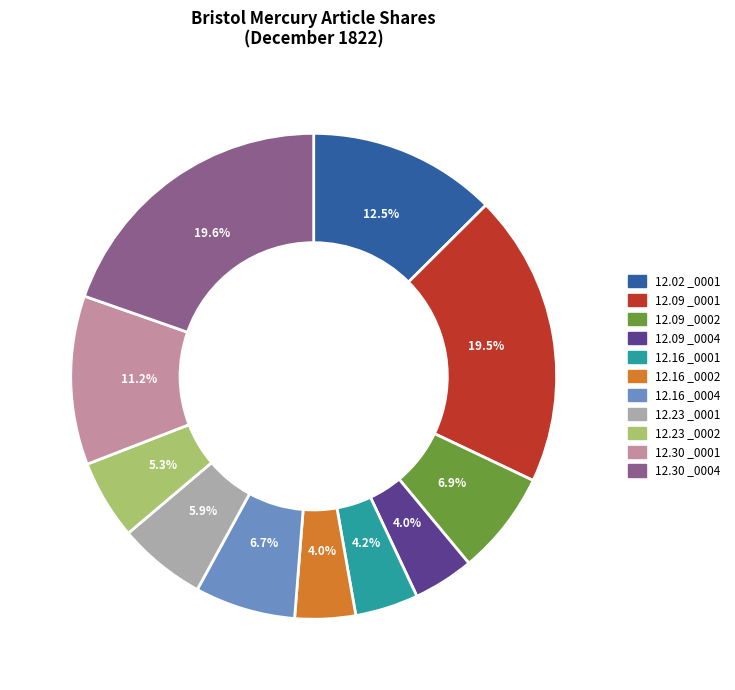

Is there a majority slice in this chart?

No